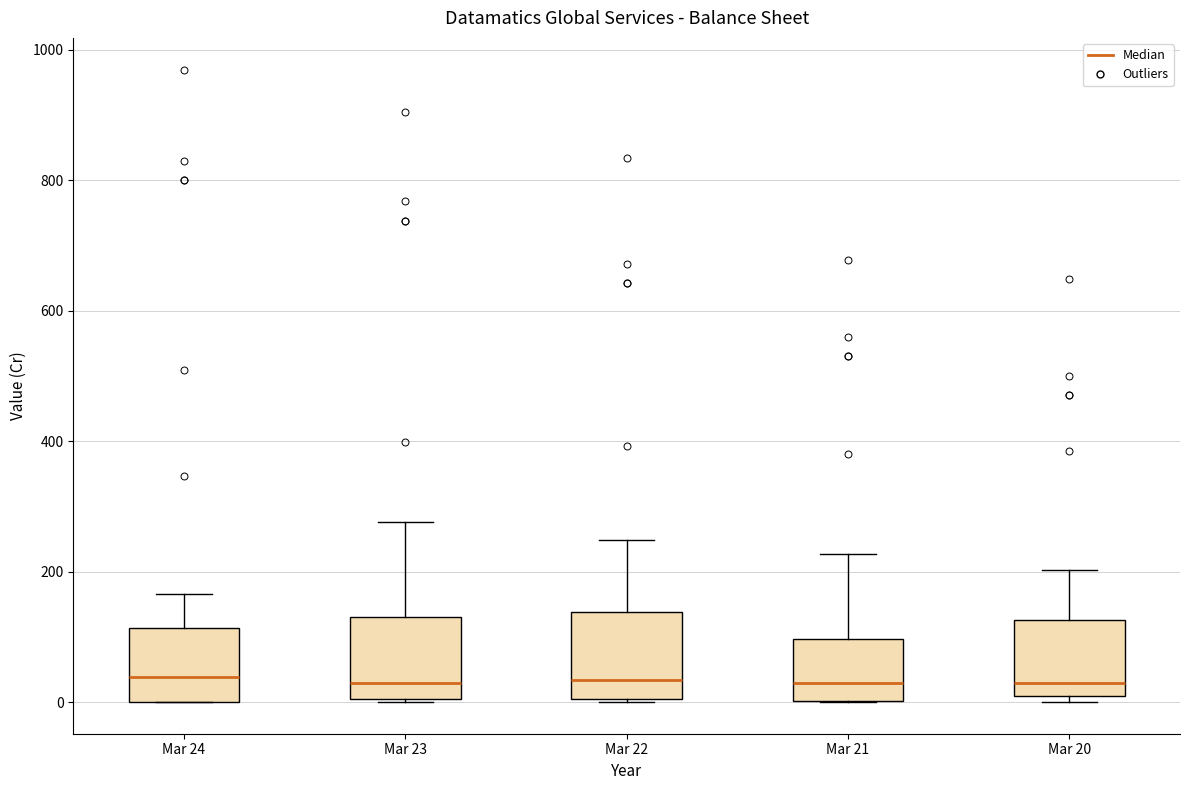

Reading left to right, read every box against the y-axis: the position of its median line, the range the box covers, and the ends of its whiskers. The values are not printed on the chart, so give them approximately, as read against the axis.

Mar 24: median 40, box 0 to 120, whiskers 0 to 160
Mar 23: median 20, box 0 to 140, whiskers 0 to 280
Mar 22: median 40, box 0 to 140, whiskers 0 to 240
Mar 21: median 20, box 0 to 100, whiskers 0 to 220
Mar 20: median 20, box 0 to 120, whiskers 0 (just below the box's lower edge) to 200